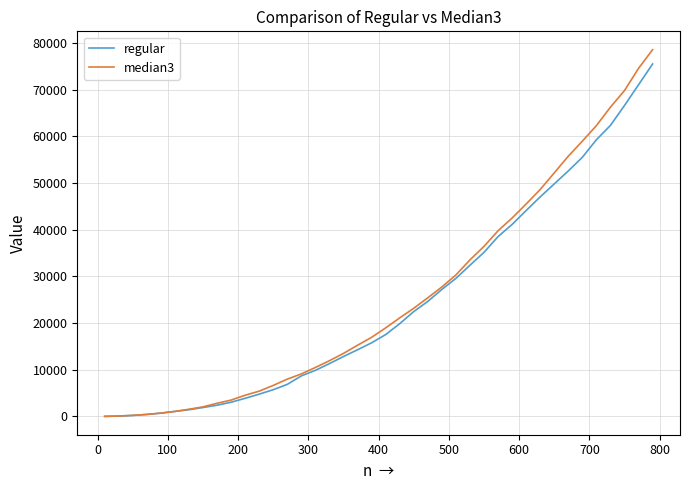

Which series has the widest spread of values?

median3